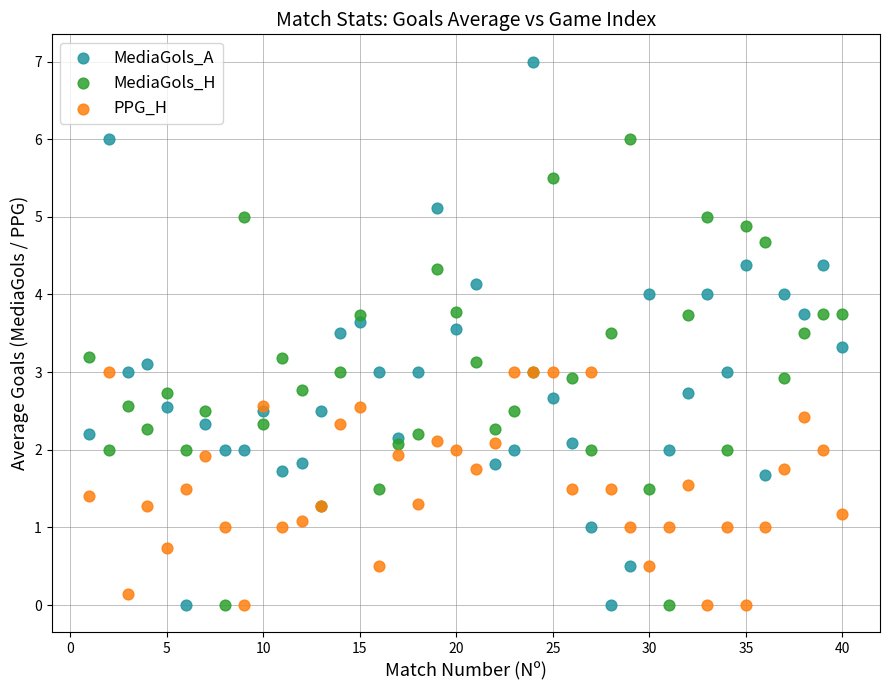

What is the X range (max minus min) for the scatter plot?

39.0